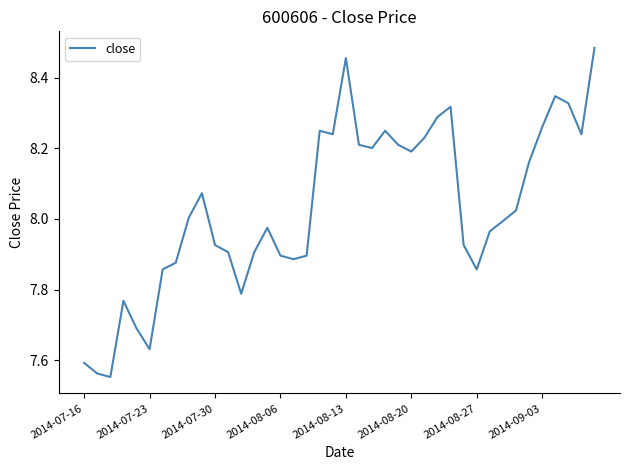

What is the difference between the maximum and minimum values?

0.9